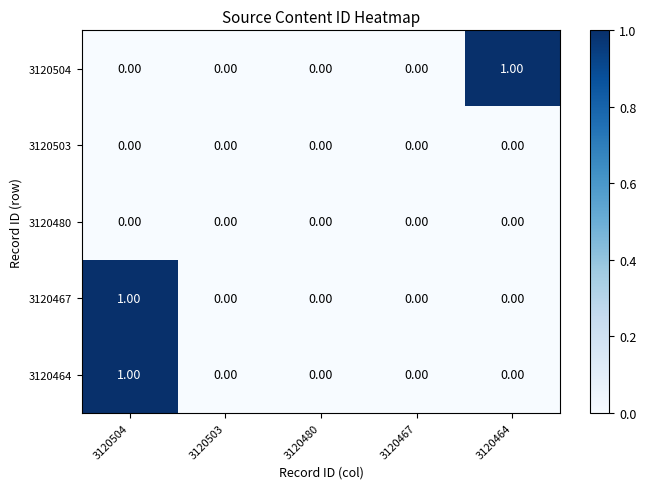

Is the value of 3120504 at 3120504 greater than the value of 3120464 at 3120504?

No